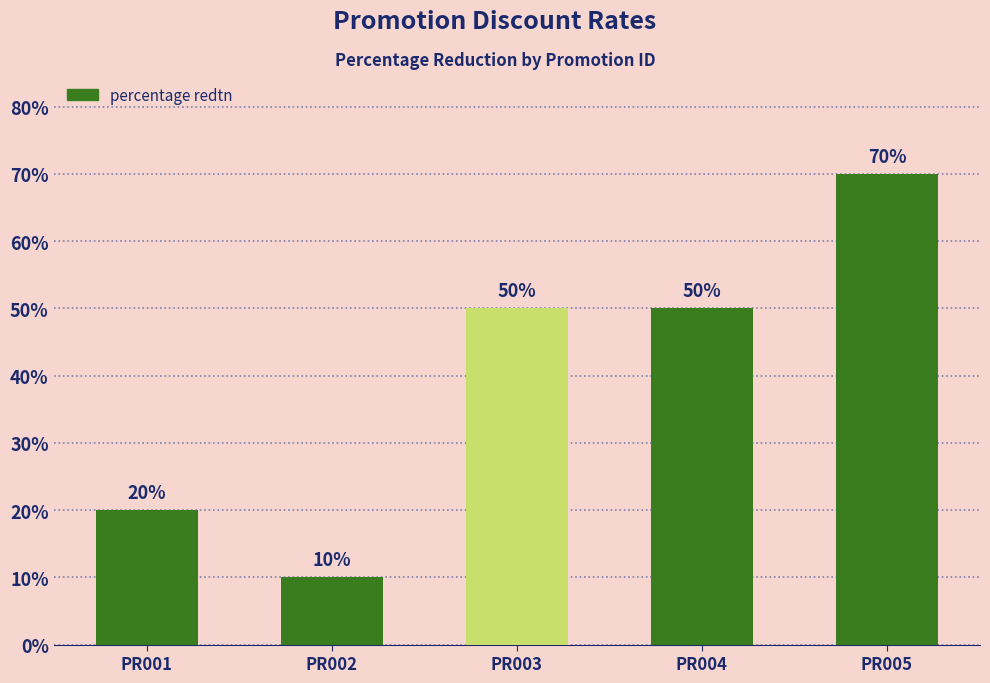

What is the minimum value shown in the chart?

0.1